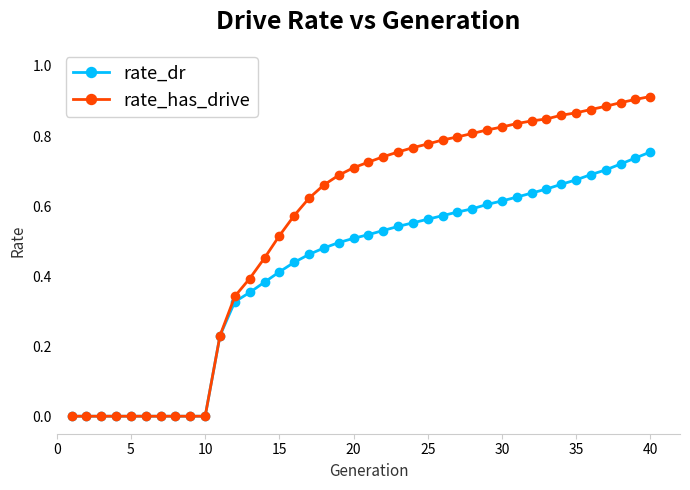

Rank the series by their average value, from lowest to highest.

rate_dr, rate_has_drive